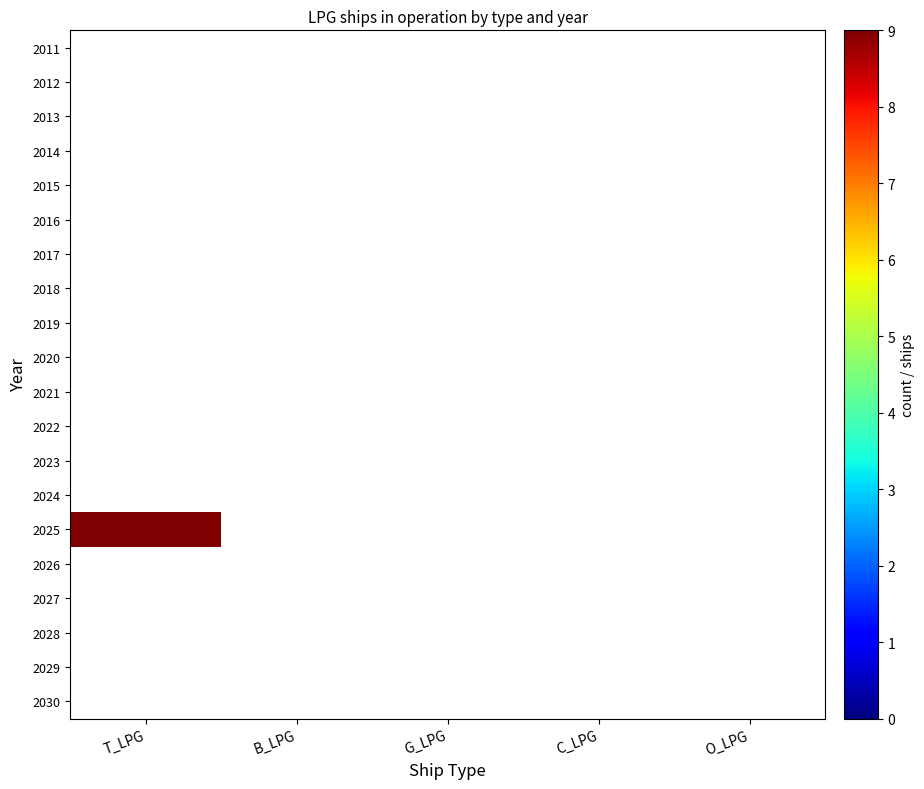

Between T_LPG and O_LPG, which is larger?

T_LPG